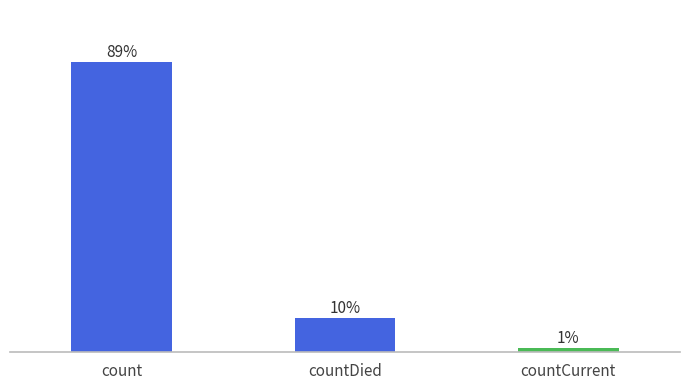

List the labels in order of value, smallest first.

countCurrent, countDied, count